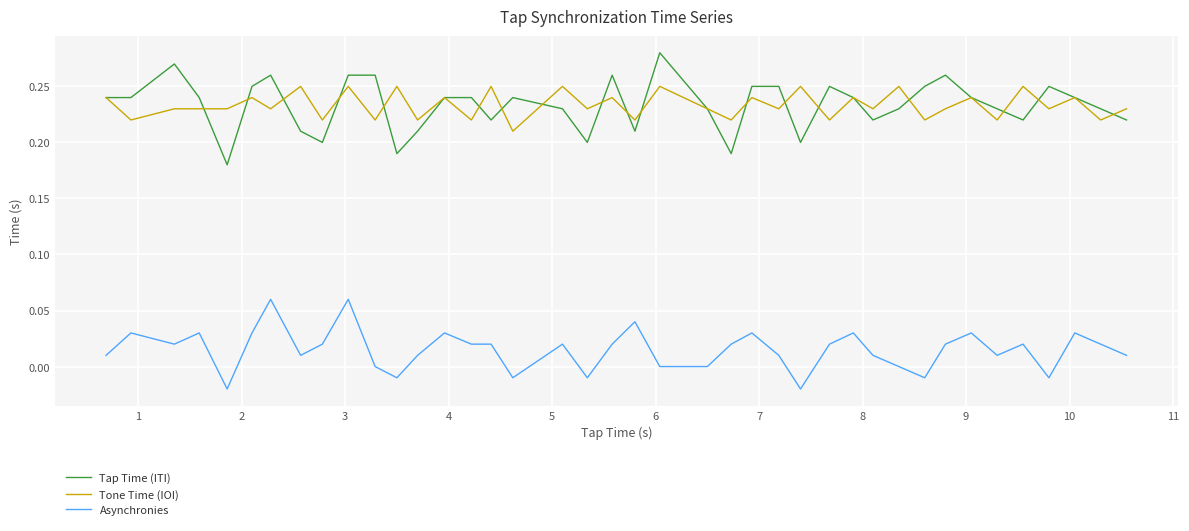

Which series has the largest range (max minus min)?

Tap Time (ITI)